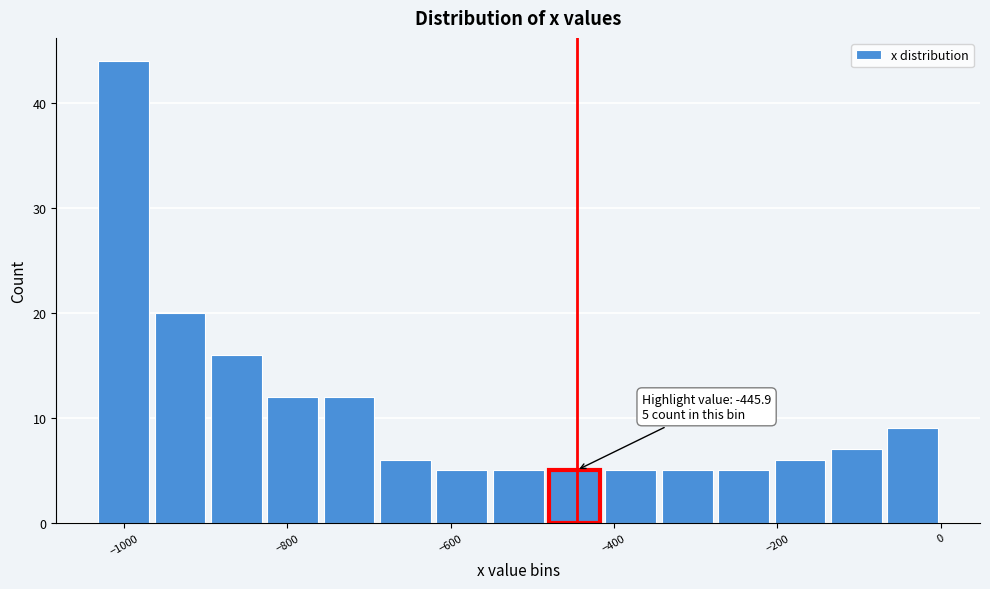

Around what value on the x-axis is the tallest bar? Give the approximate position of its centre, as read against the axis.

-1000